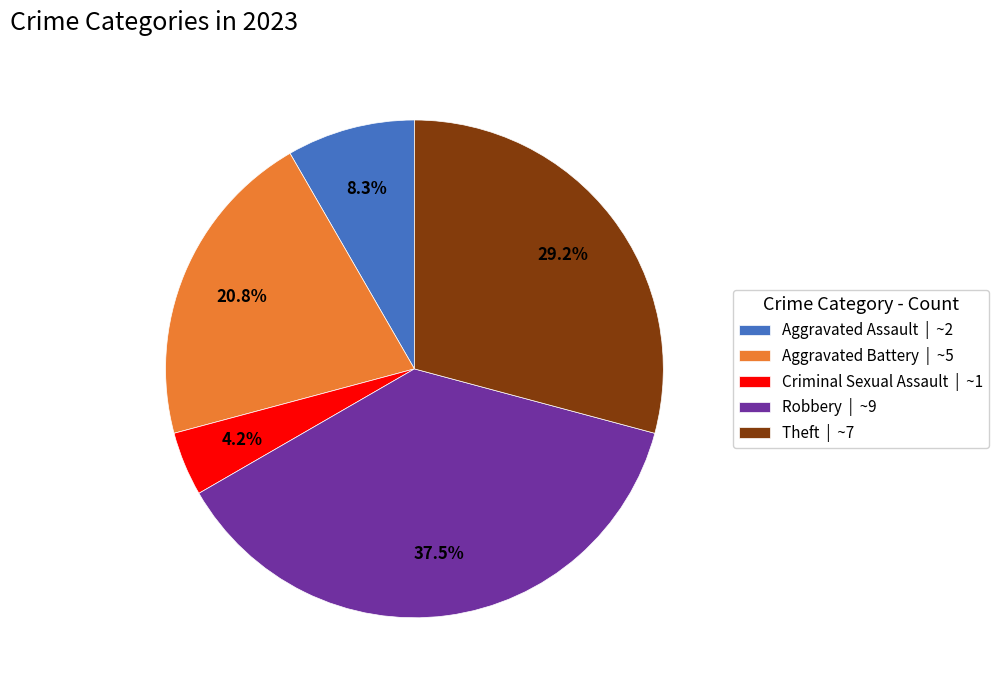

Is there a majority slice in this chart?

No